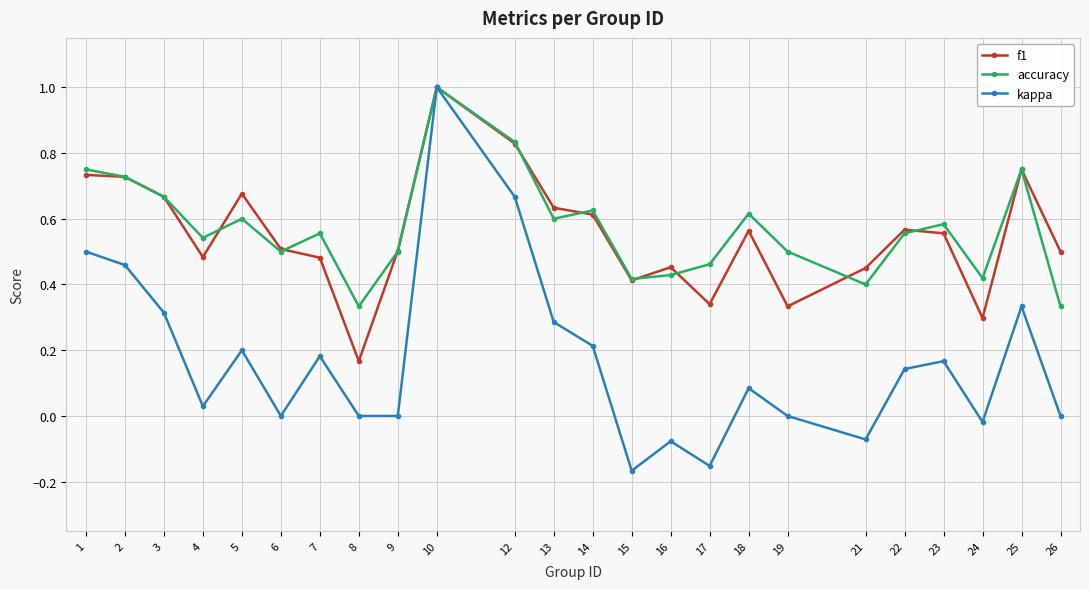

Which series has the largest range (max minus min)?

kappa